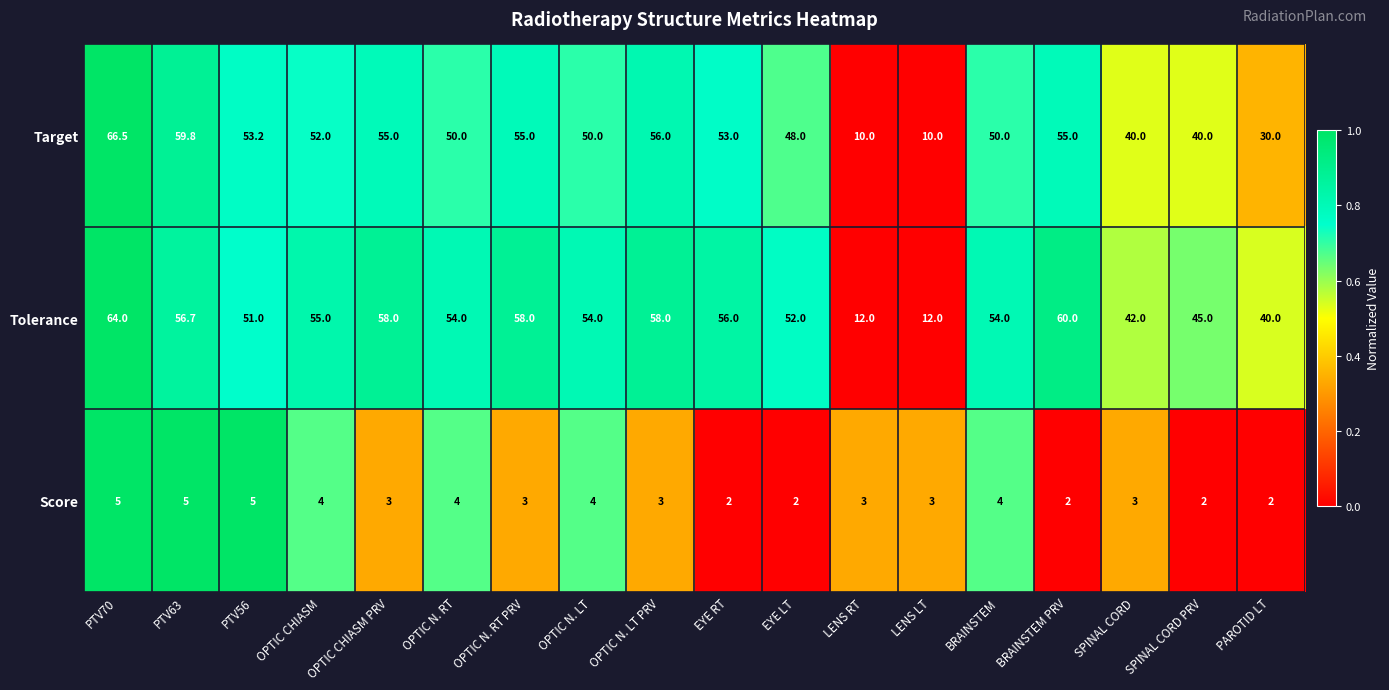

The value of Score at EYE LT is 2.0. True or false?

True